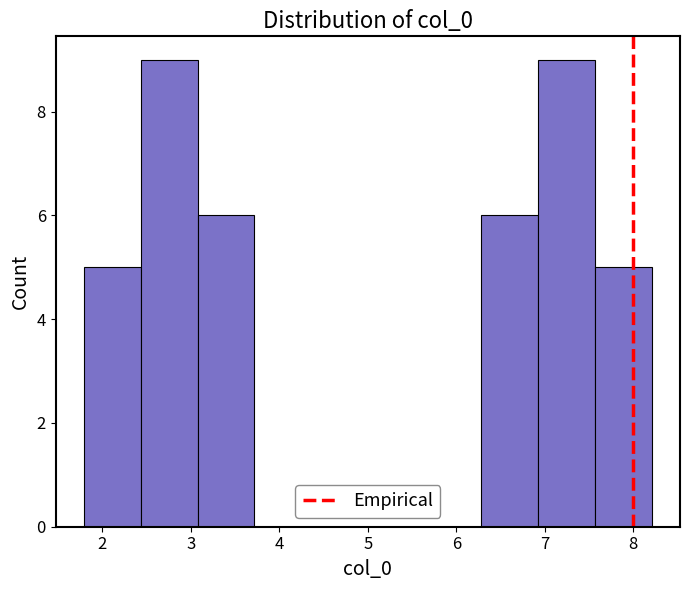

Reading left to right, transcribe this chart: for each bar, give the range it covers on the x-axis and its height. Neither the bar edges nor the heights are printed on the chart, so give them approximately, as read against the axes.

1.8 to 2.4: 5
2.4 to 3.1: 9
3.1 to 3.7: 6
3.7 to 4.4: 0
4.4 to 5.0: 0
5.0 to 5.6: 0
5.6 to 6.3: 0
6.3 to 6.9: 6
6.9 to 7.6: 9
7.6 to 8.2: 5